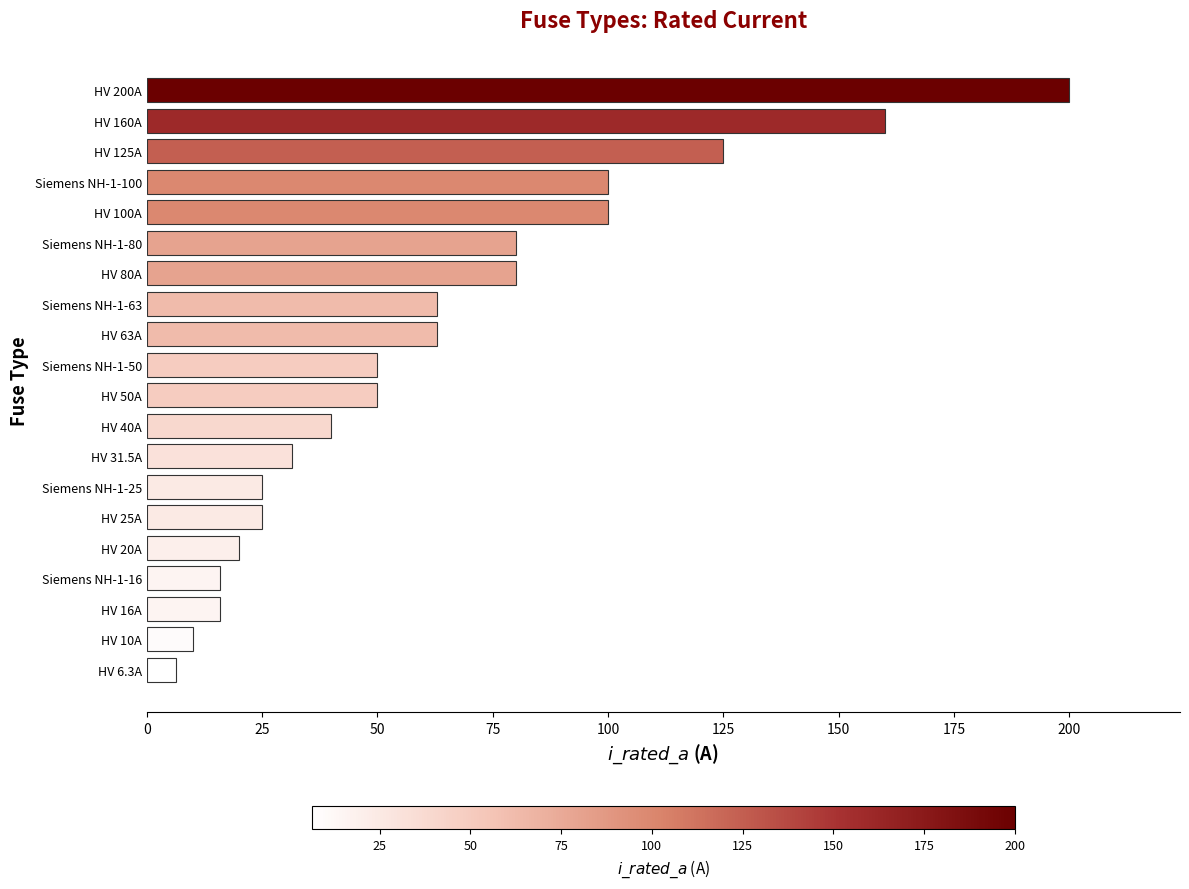

What is the minimum value shown in the chart?

6.3